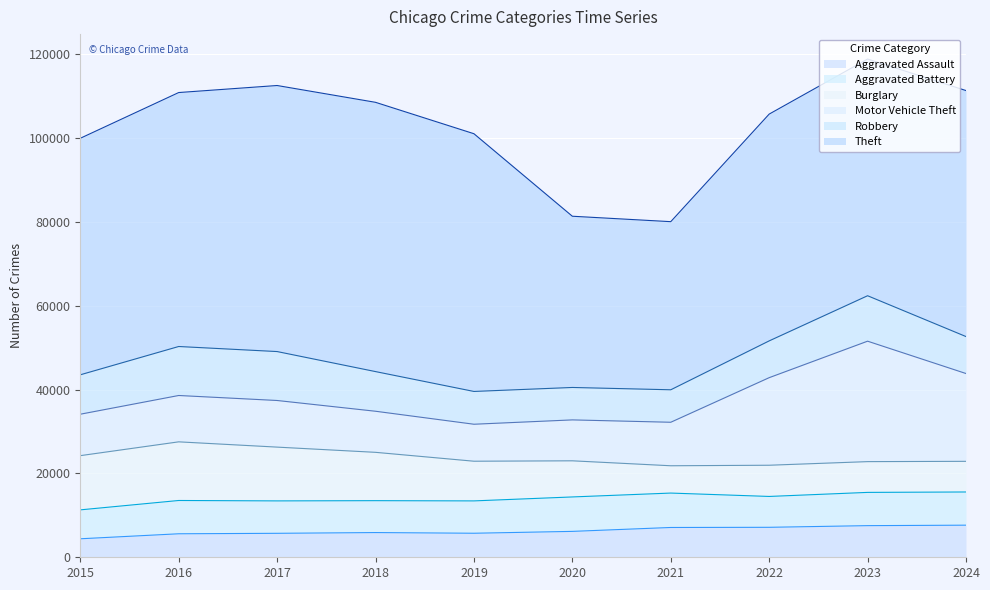

Between 2017 and 2018, which series saw the biggest shift?

Robbery